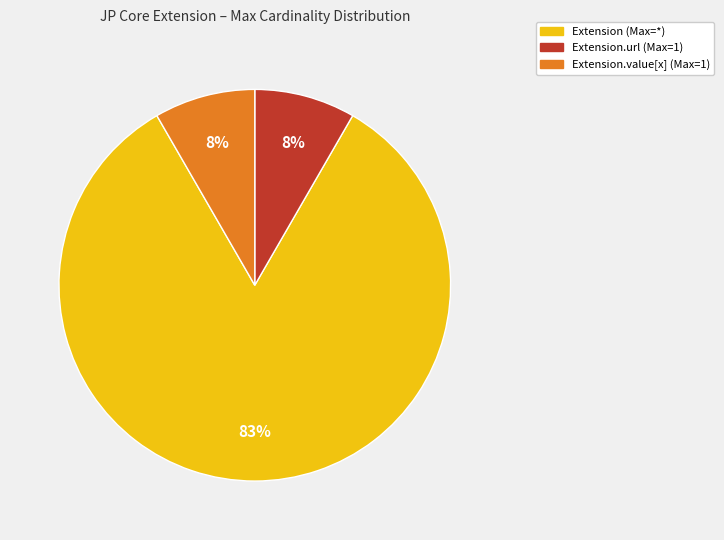

Is there any slice that represents more than half of the pie?

Yes